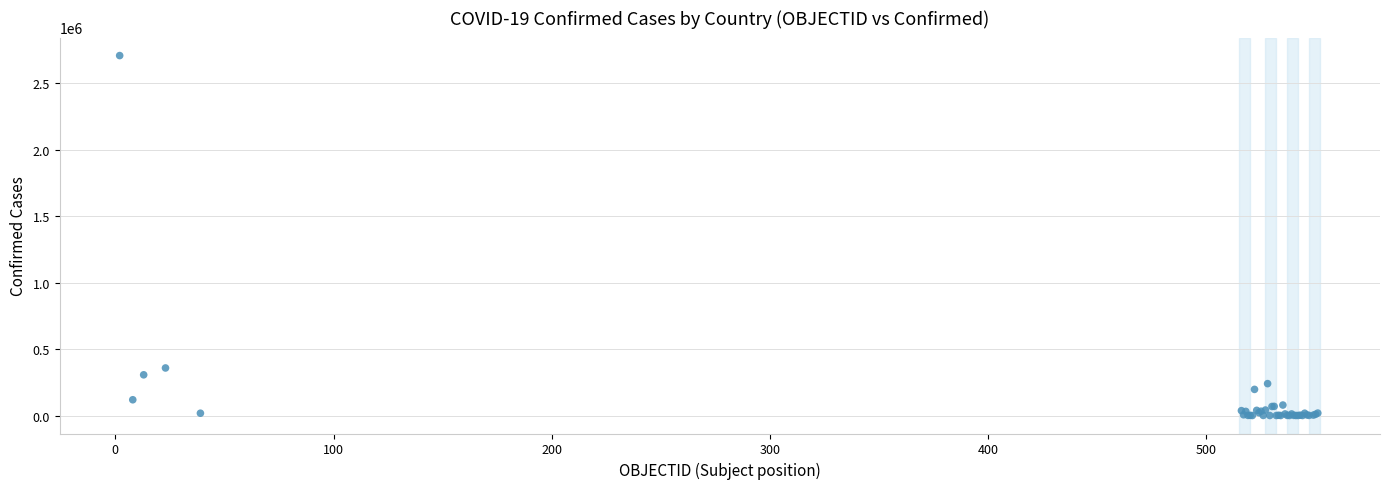

What Y value in the scatter plot is closest to 1353966?

357658